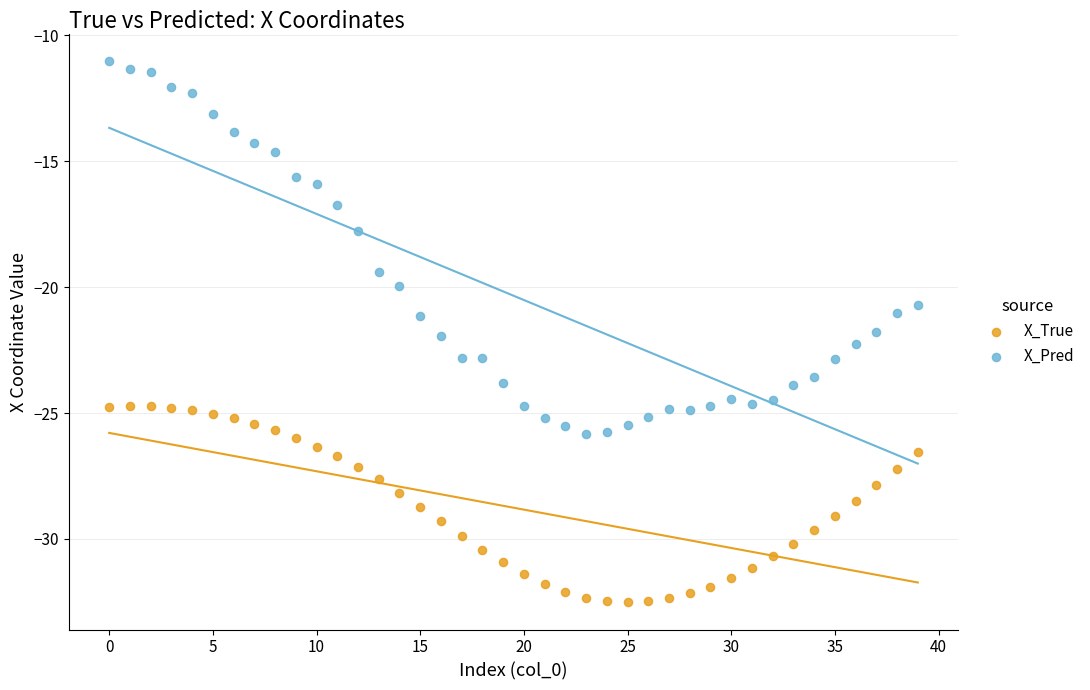

In the X_Pred series, what Y value is closest to -18?

-17.8